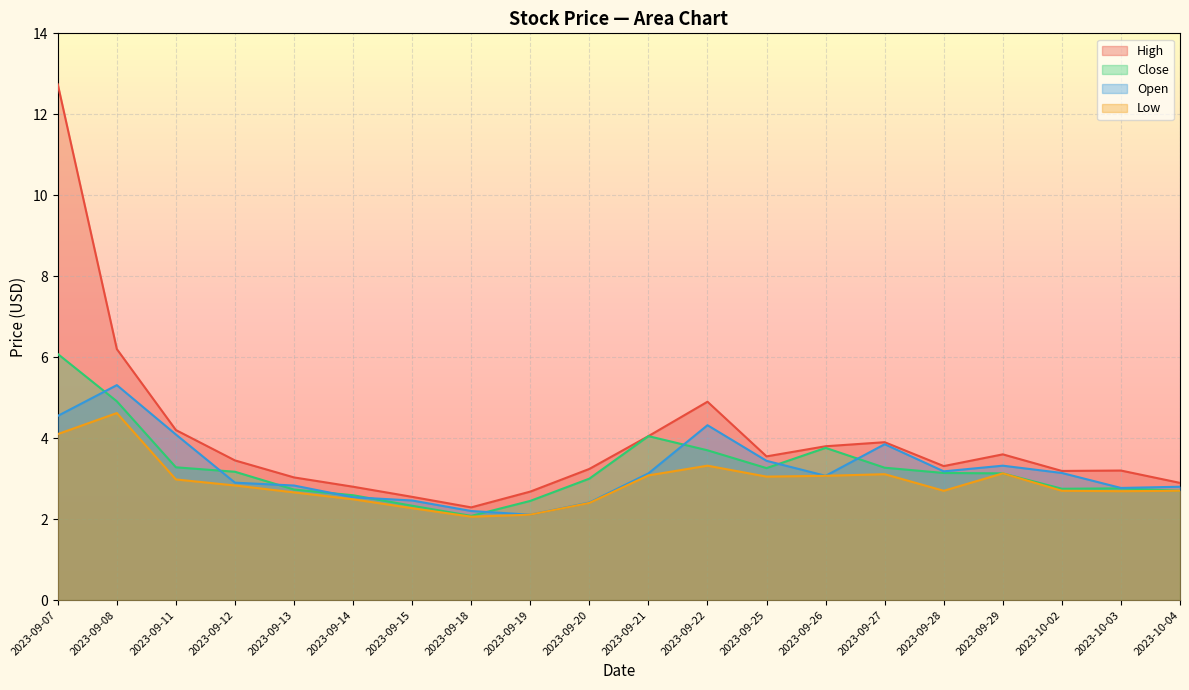

Where does the High series first go above 3?

2023-09-07